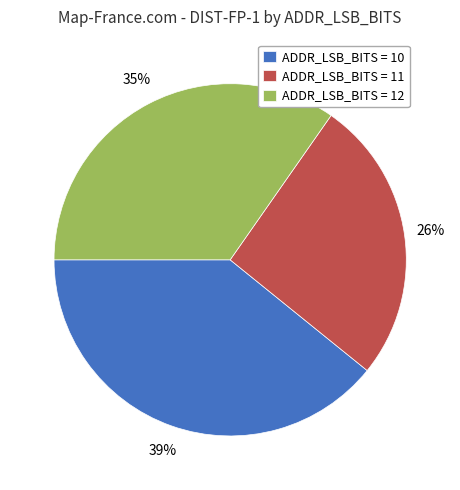

How many slices are in this pie chart?

3